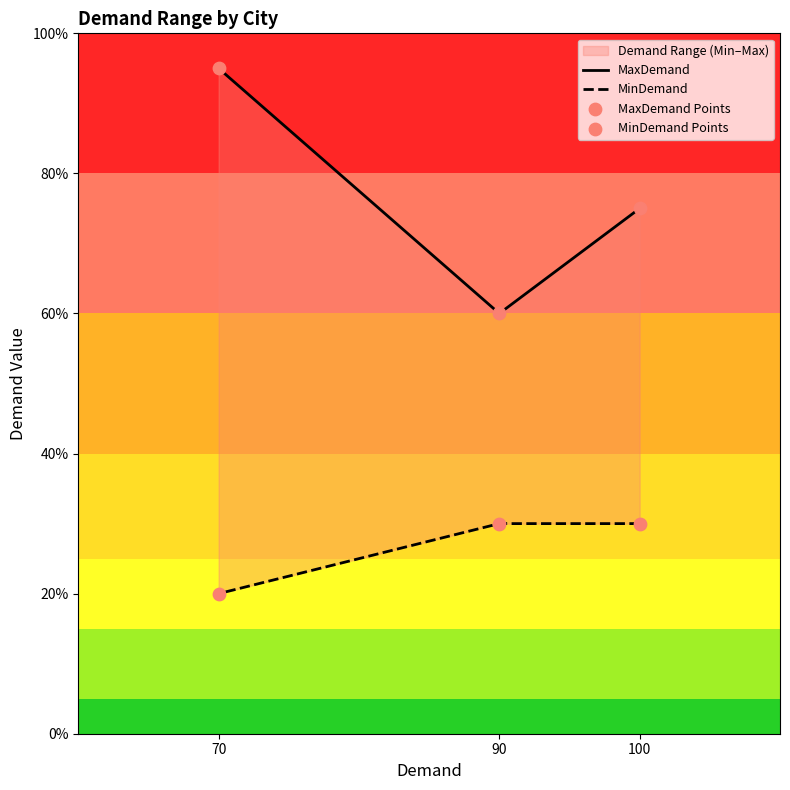

What is the total value across all series at 90?

180